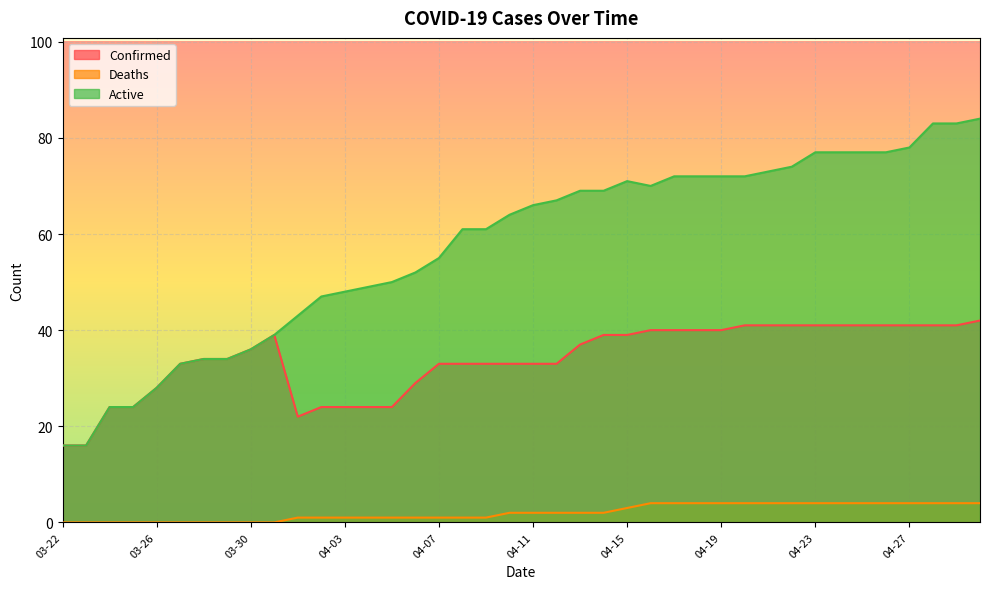

What is the difference between the maximum and minimum values in the Active series?

68